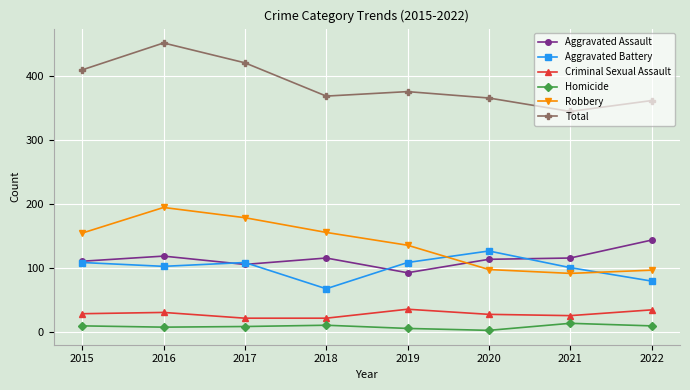

True or false: Total has more than 0 points higher than both neighbors.

True